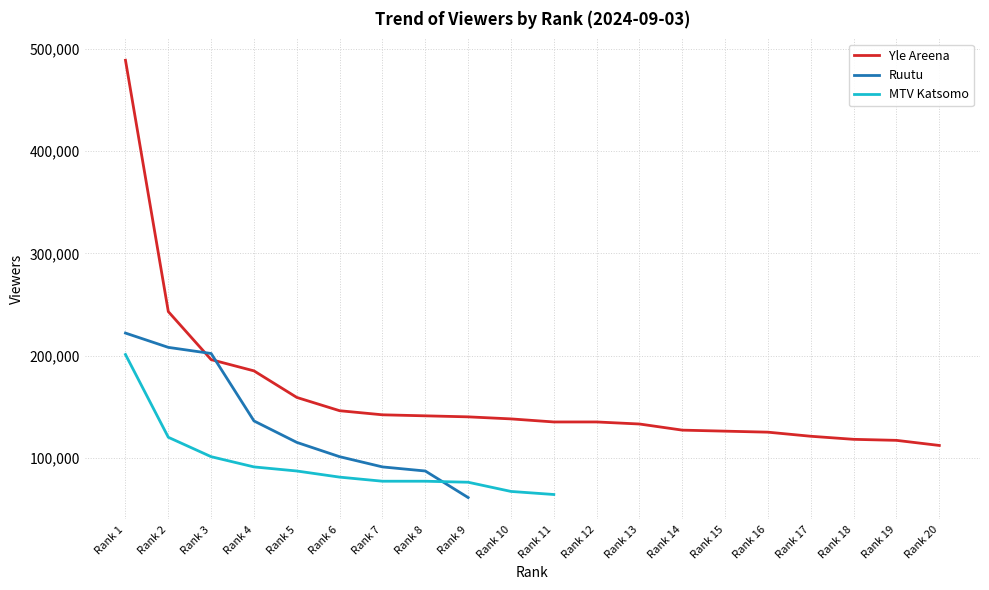

What is the lowest value of the Yle Areena series?

112000